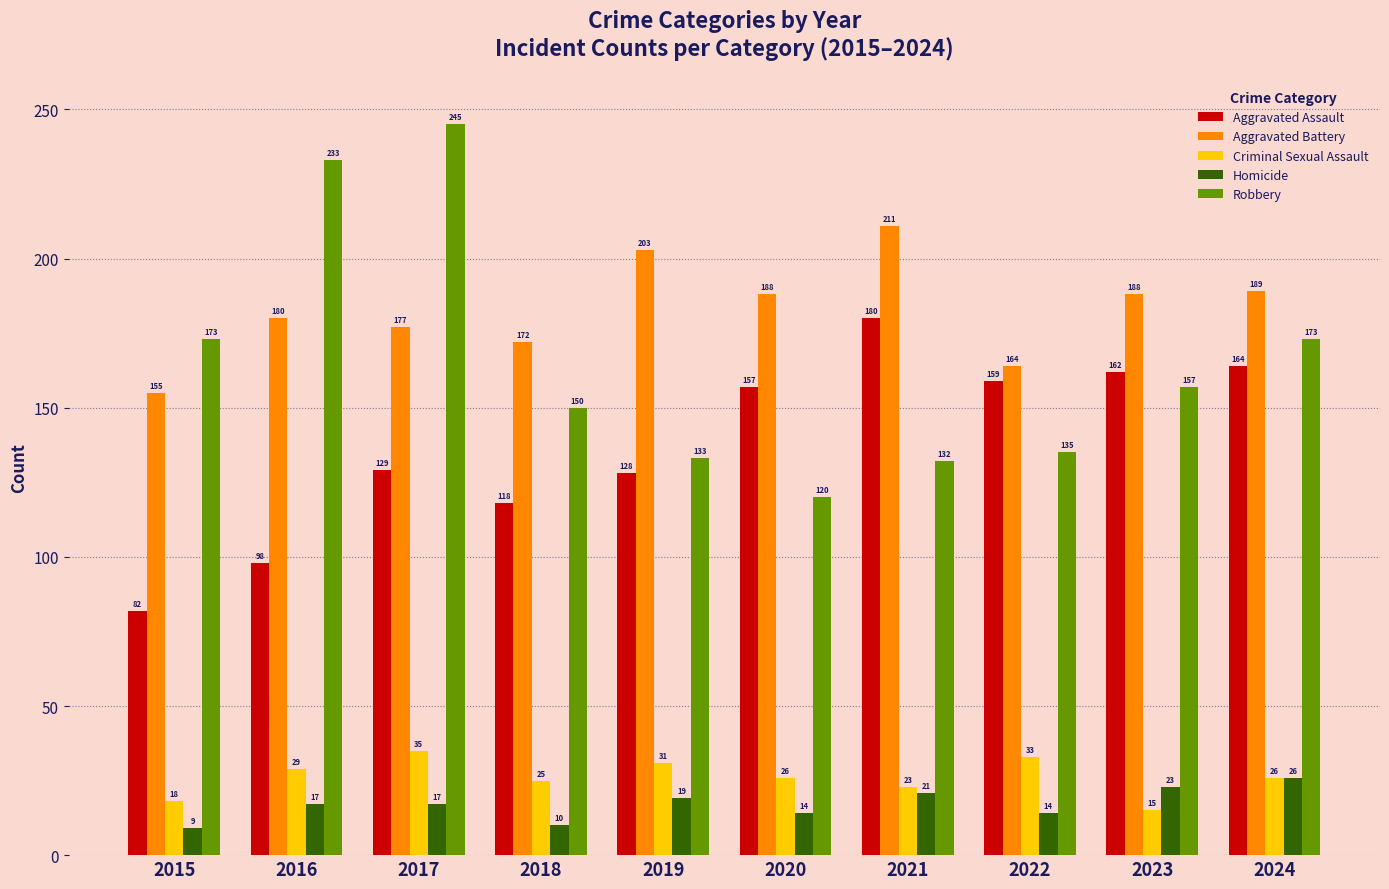

At 2017, list the series in order from smallest to largest.

Homicide, Criminal Sexual Assault, Aggravated Assault, Aggravated Battery, Robbery